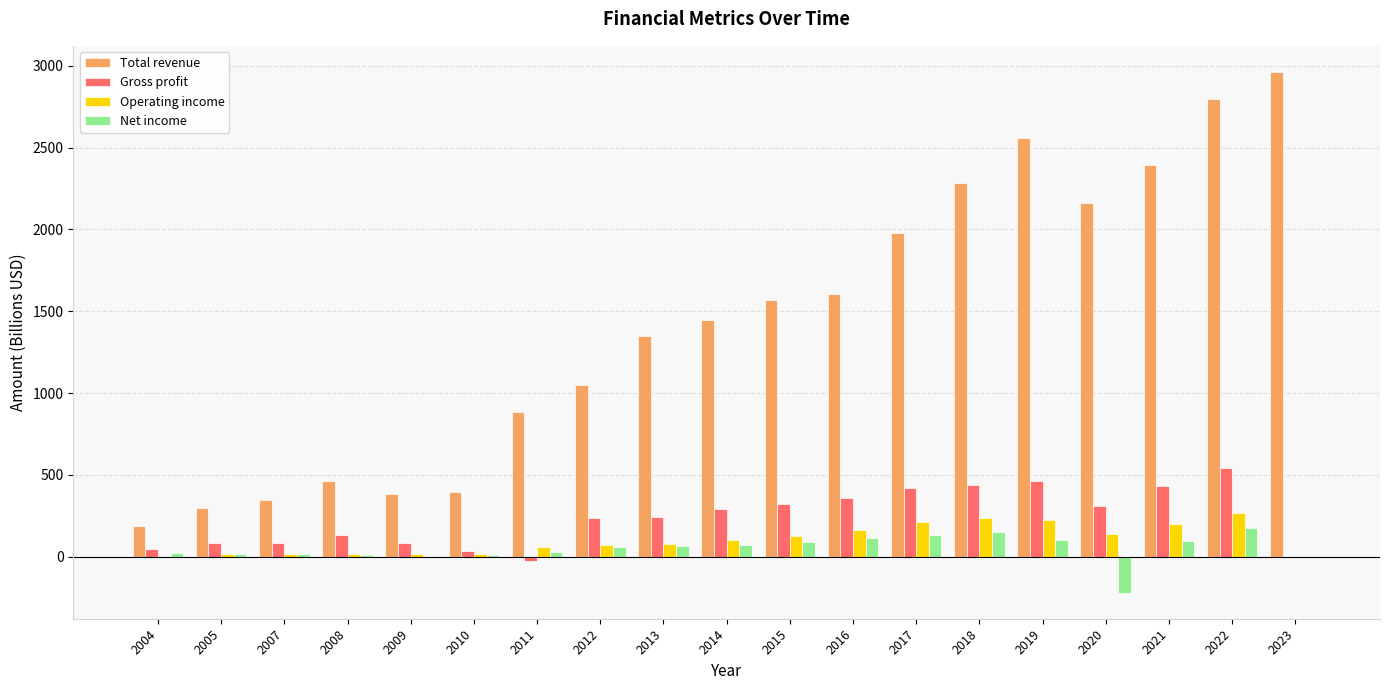

How many groups of bars are there?

19